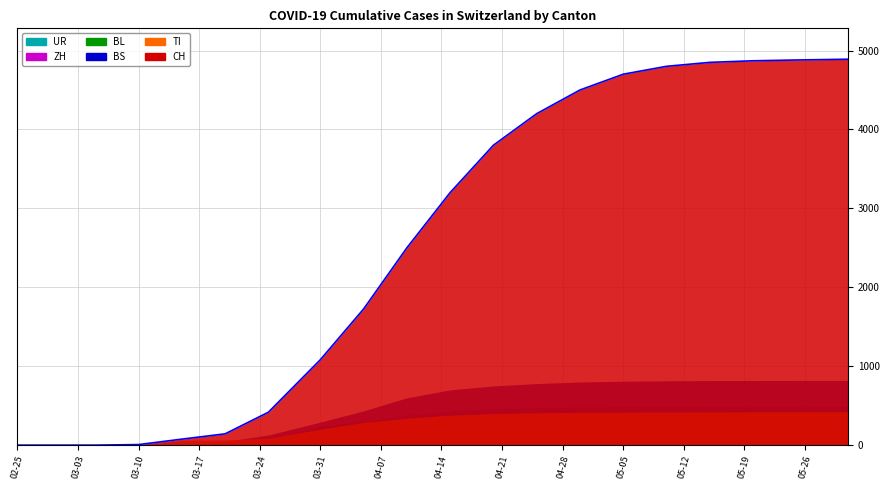

Which series has the largest total across all categories?

CH